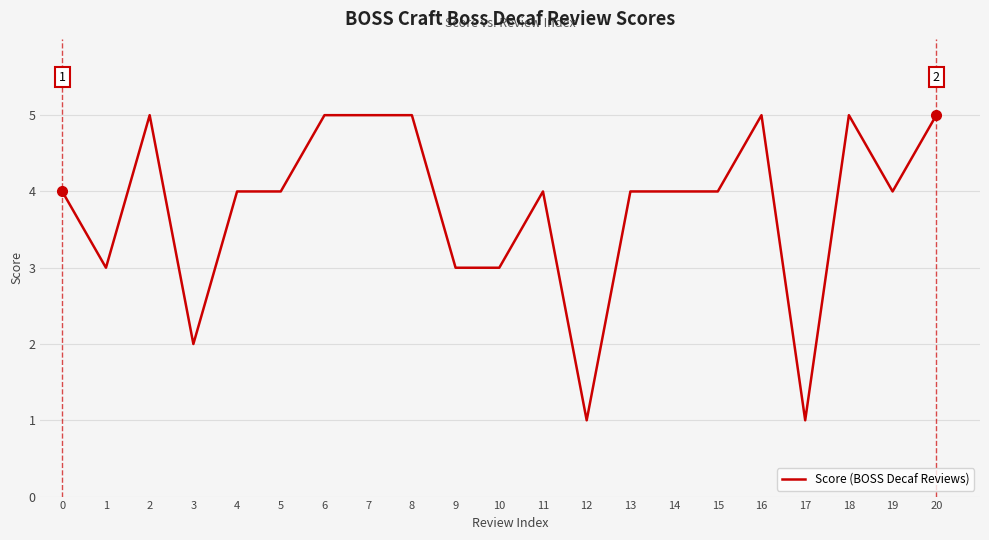

Does the chart have visible grid lines?

Yes